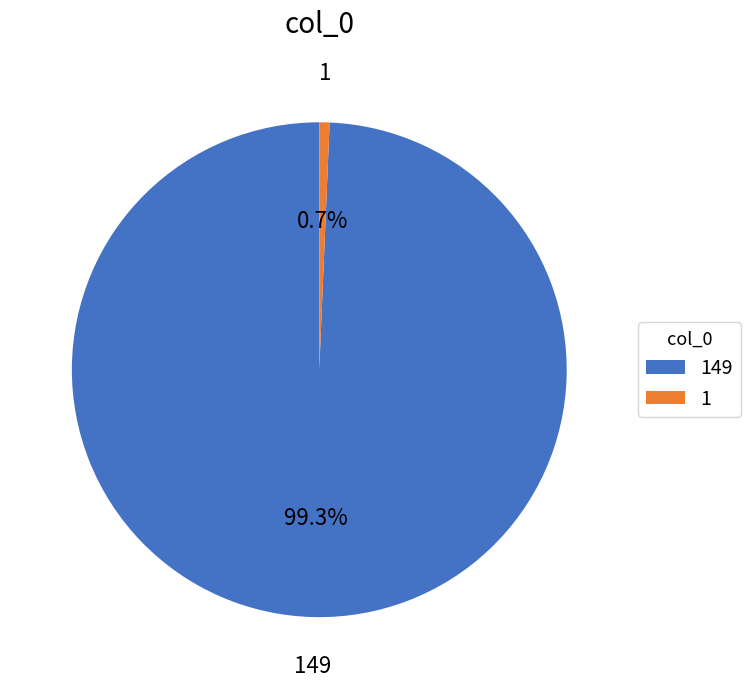

Between 149 and 1, which is larger?

149